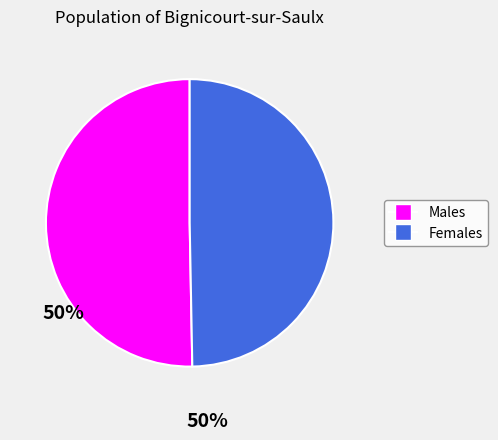

Is there any slice that represents more than half of the pie?

Yes